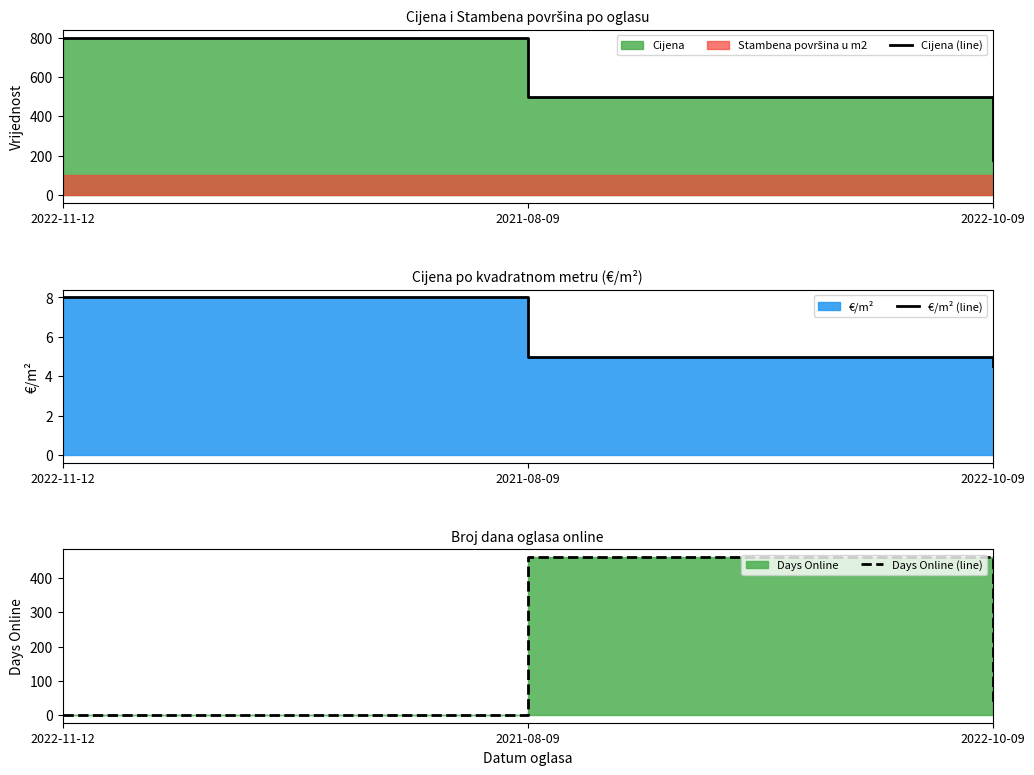

What position from the left is 2022-10-09?

3